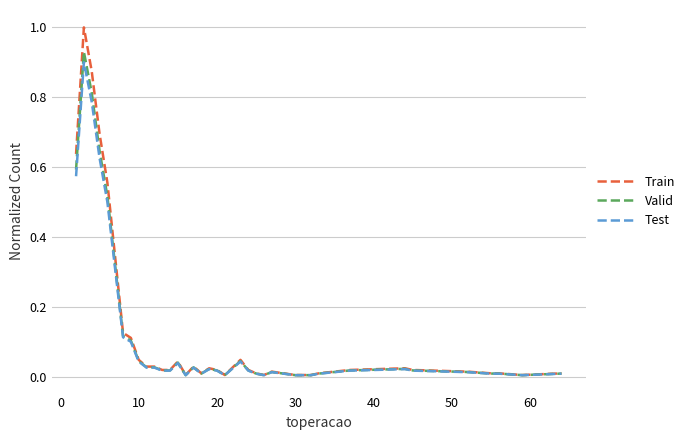

Reading left to right, extract all data points from this chart.

Train: 0.6	1.0	0.9	0.7	0.6	0.1	0.1	0.0	0.0	0.0	0.0	0.0	0.0	0.0	0.0	0.0	0.0	0.0	0.0	0.0	0.0	0.0	0.0	0.0	0.0	0.0	0.0	0.0	0.0	0.0	0.0	0.0	0.0	0.0	0.0	0.0
Valid: 0.6	0.9	0.8	0.6	0.5	0.1	0.1	0.0	0.0	0.0	0.0	0.0	0.0	0.0	0.0	0.0	0.0	0.0	0.0	0.0	0.0	0.0	0.0	0.0	0.0	0.0	0.0	0.0	0.0	0.0	0.0	0.0	0.0	0.0	0.0	0.0
Test: 0.6	0.9	0.8	0.6	0.5	0.1	0.1	0.0	0.0	0.0	0.0	0.0	0.0	0.0	0.0	0.0	0.0	0.0	0.0	0.0	0.0	0.0	0.0	0.0	0.0	0.0	0.0	0.0	0.0	0.0	0.0	0.0	0.0	0.0	0.0	0.0